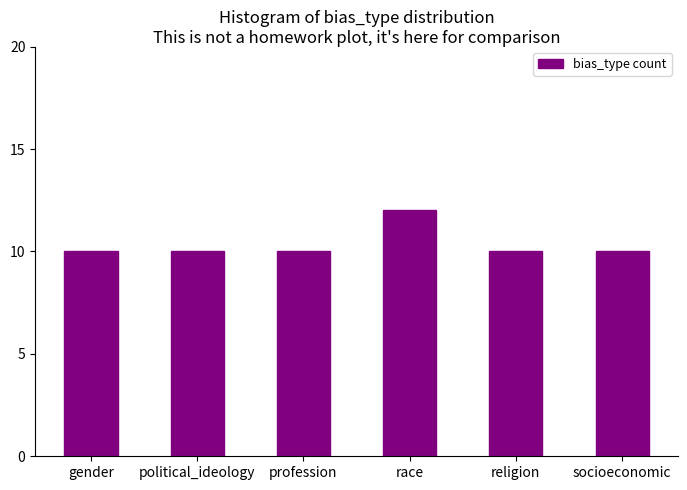

Reading left to right, list all the values displayed in this chart.

gender=10	political_ideology=10	profession=10	race=12	religion=10	socioeconomic=10